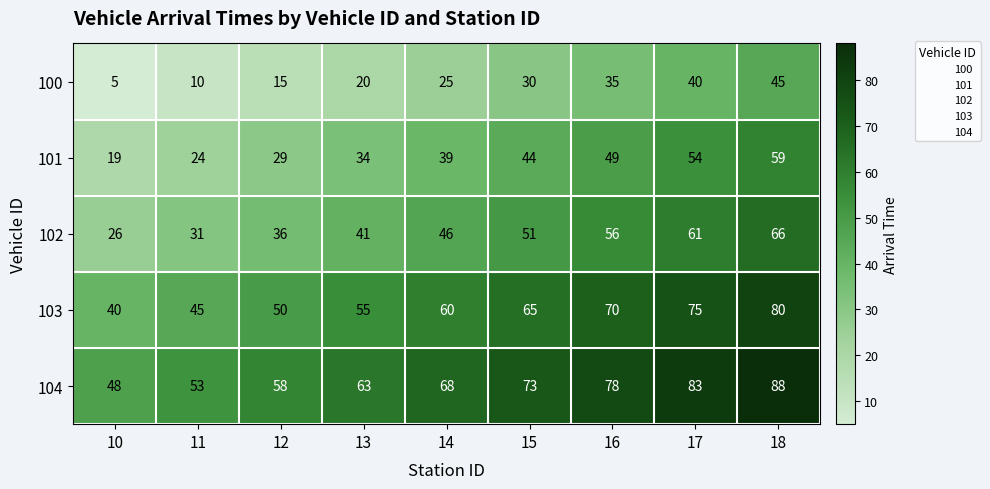

Rank the series at 16 from lowest to highest value.

100, 101, 102, 103, 104